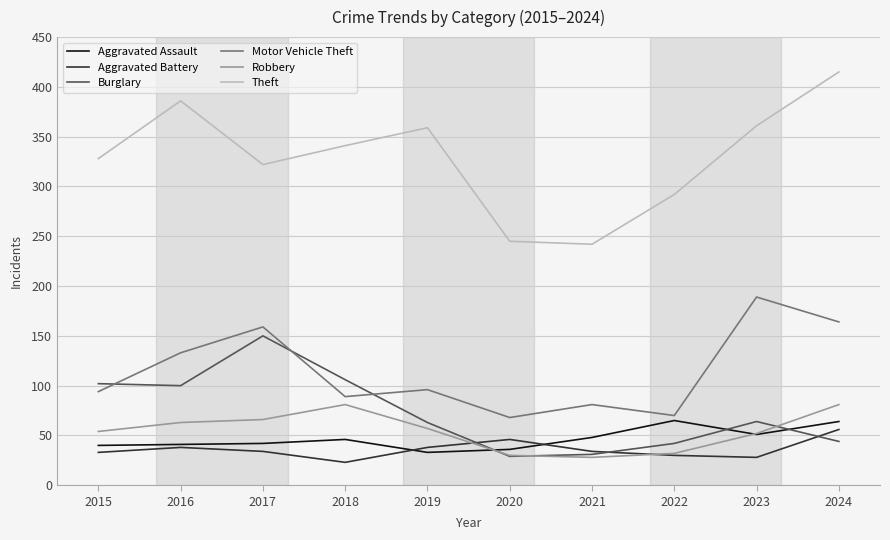

The Aggravated Battery series shows 30 at 2022. True or false?

True